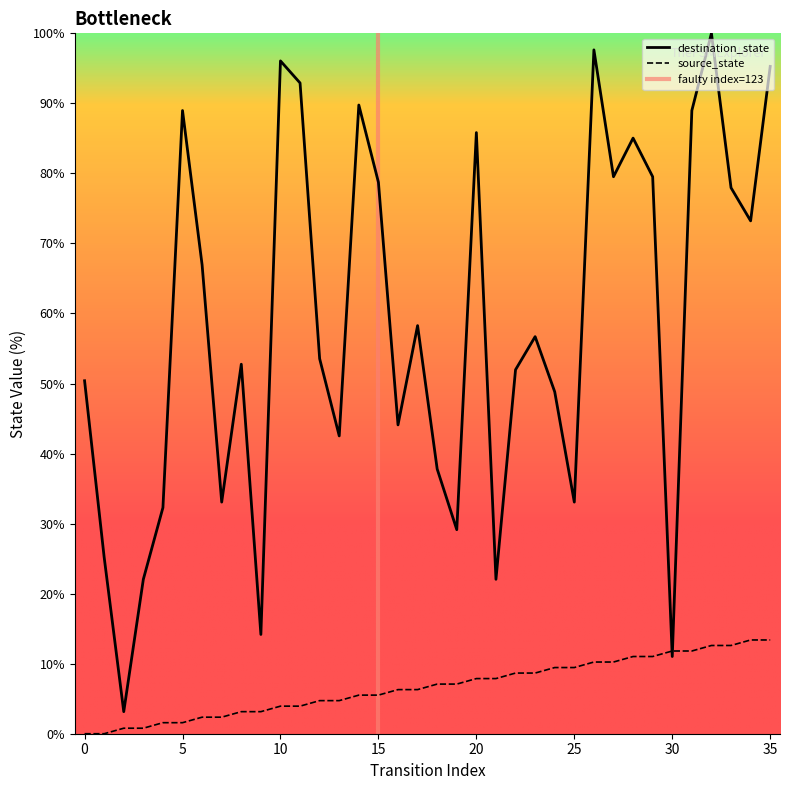

Does the chart have visible grid lines?

No